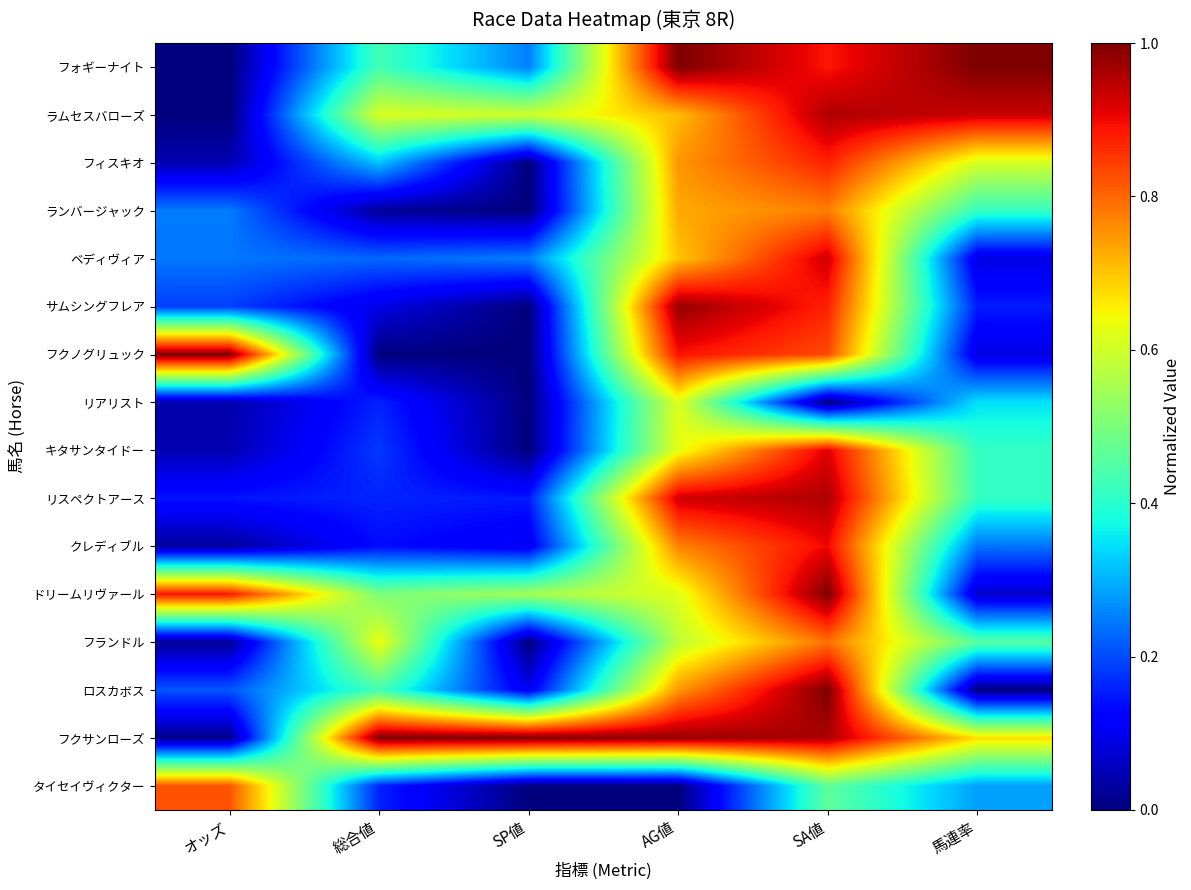

What is the spread (max minus min) of values at オッズ?

1.0